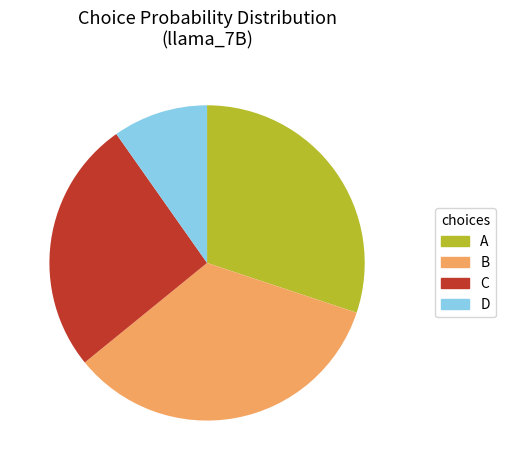

Does C represent more than half of the total?

No